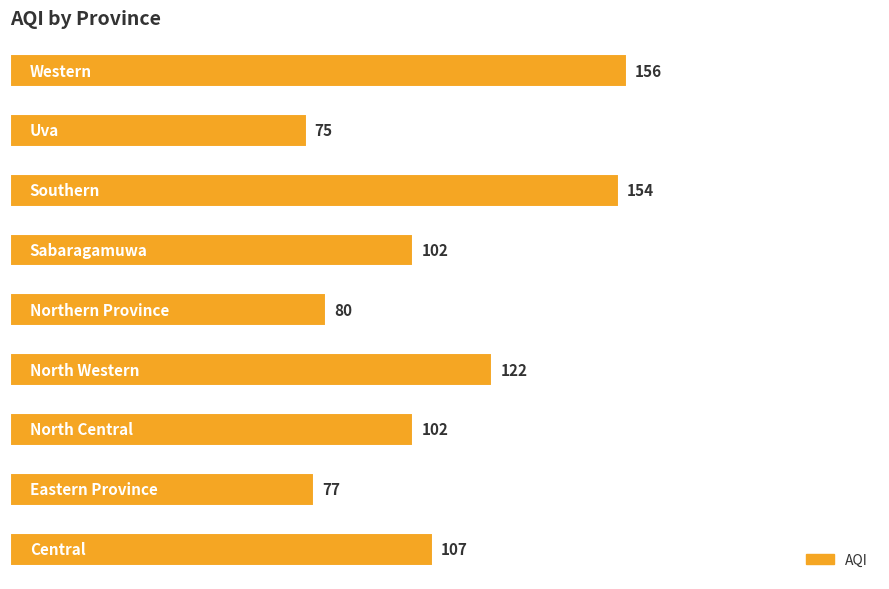

The value at 4 is 46. True or false?

False